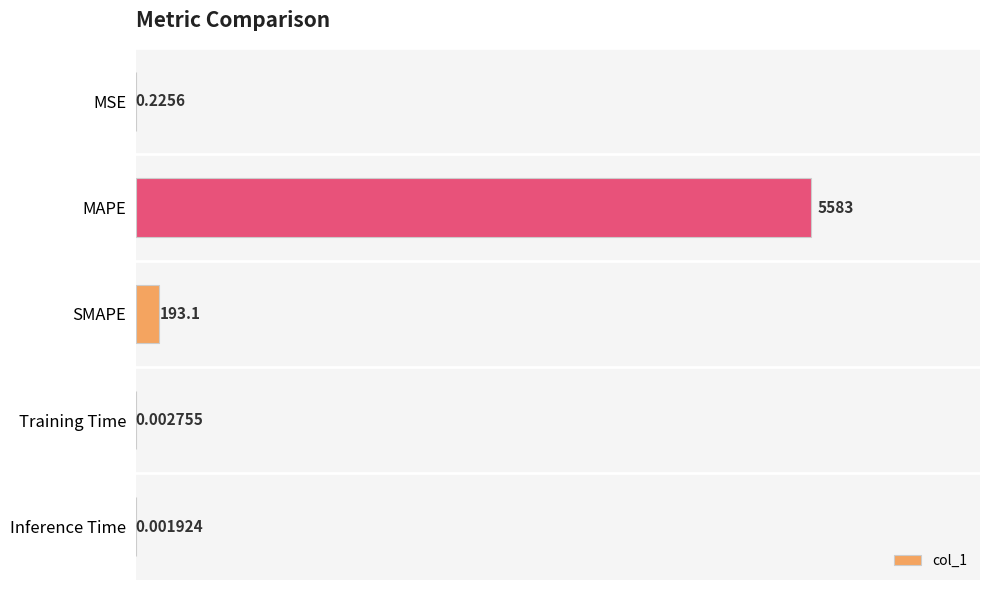

Where is the data nearest to the value 2791?

SMAPE